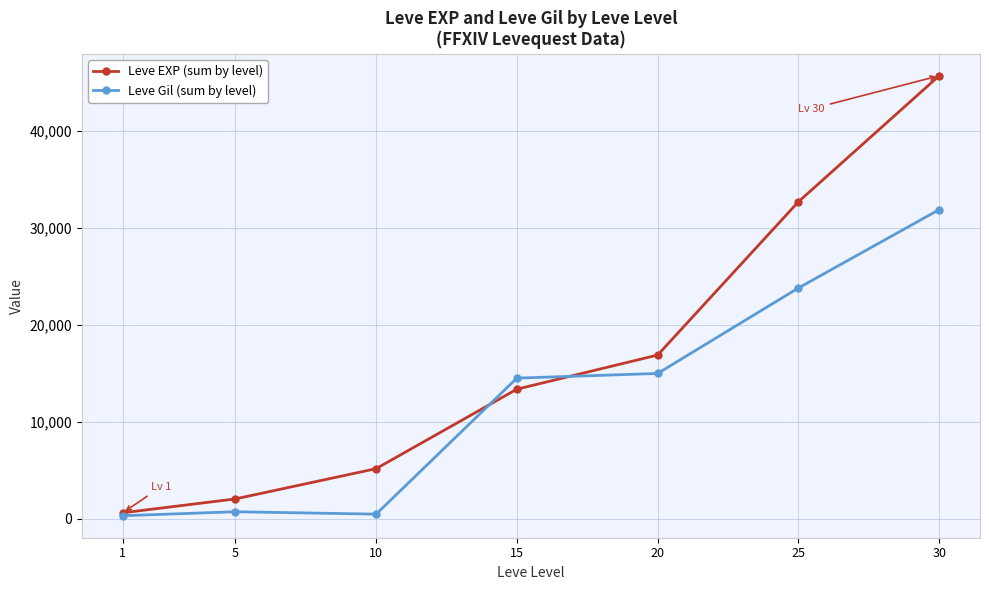

What is the difference between the maximum and minimum values in the Leve EXP (sum by level) series?

45083